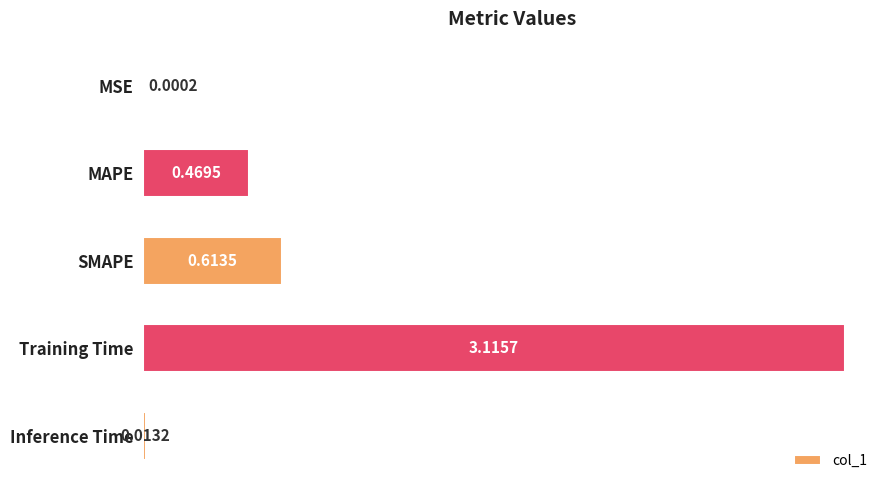

Between MAPE and SMAPE, which is larger?

SMAPE